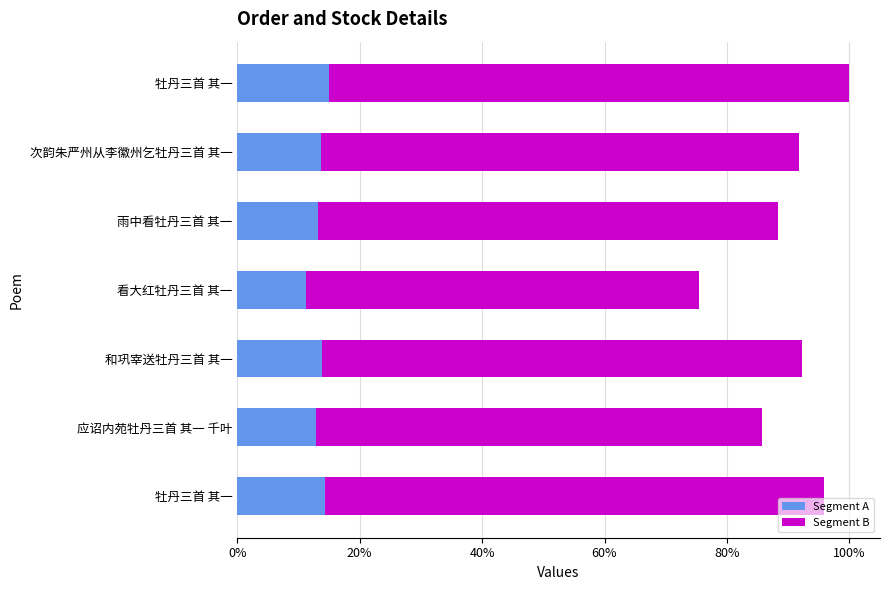

What are all the series names shown in the legend?

Segment A, Segment B